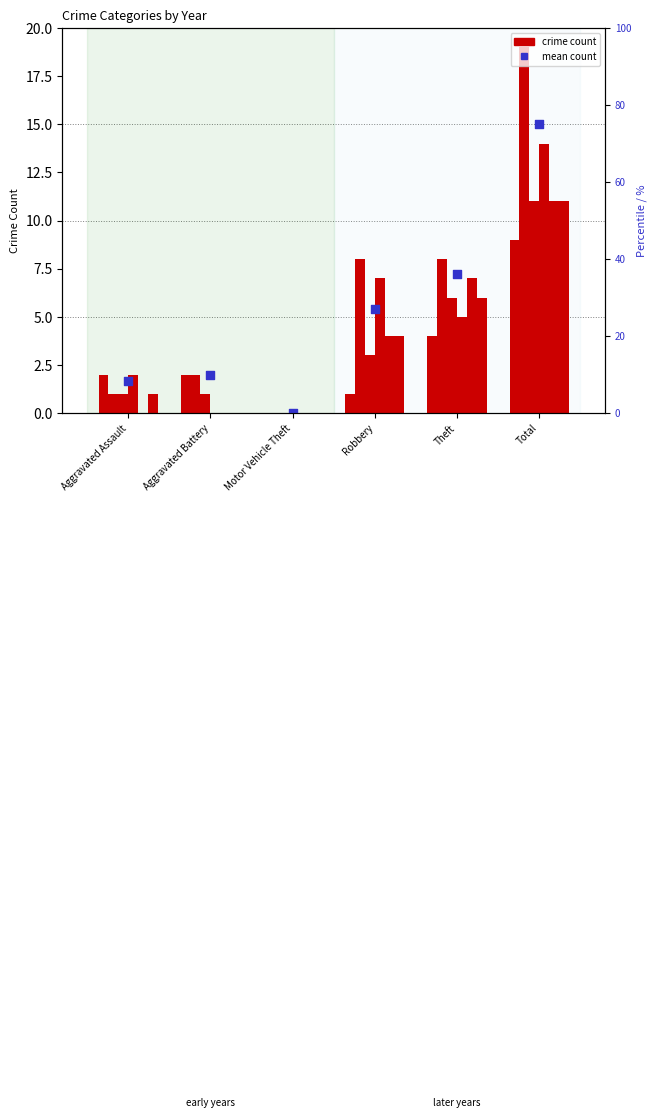

Approximately how many times larger is the value at Theft compared to Total?

0.5